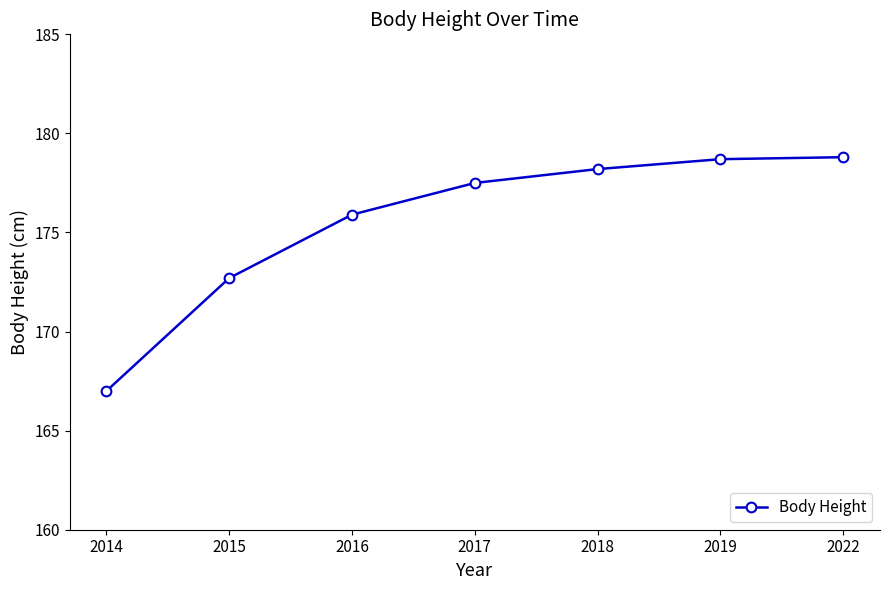

What is the value of the 1st point from the left?

167.0